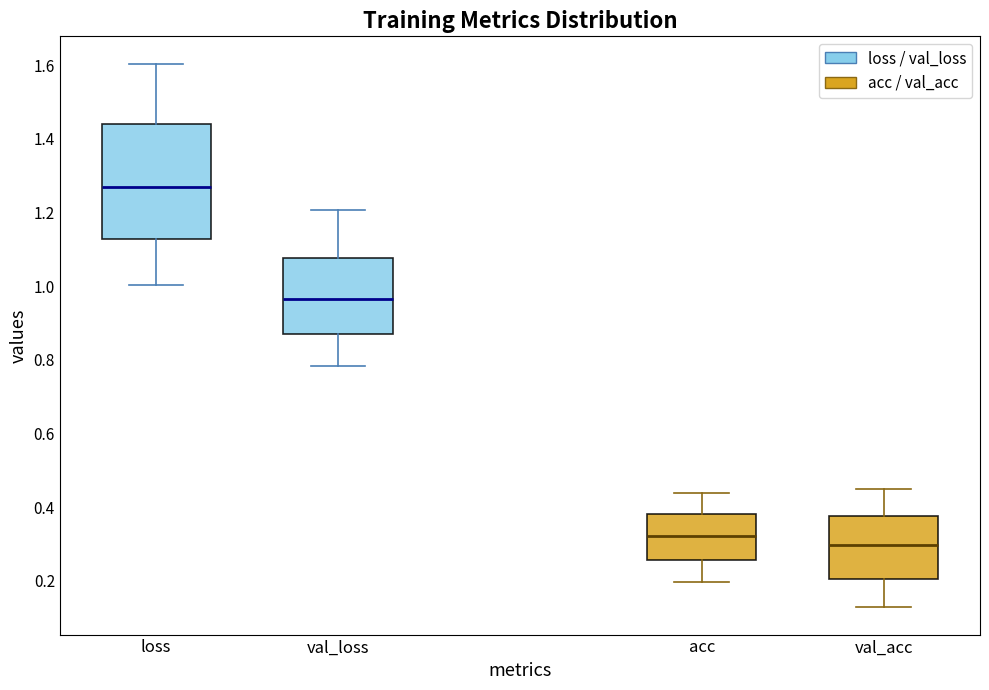

Comparing the boxes themselves (not the whiskers), which one is the tallest?

loss